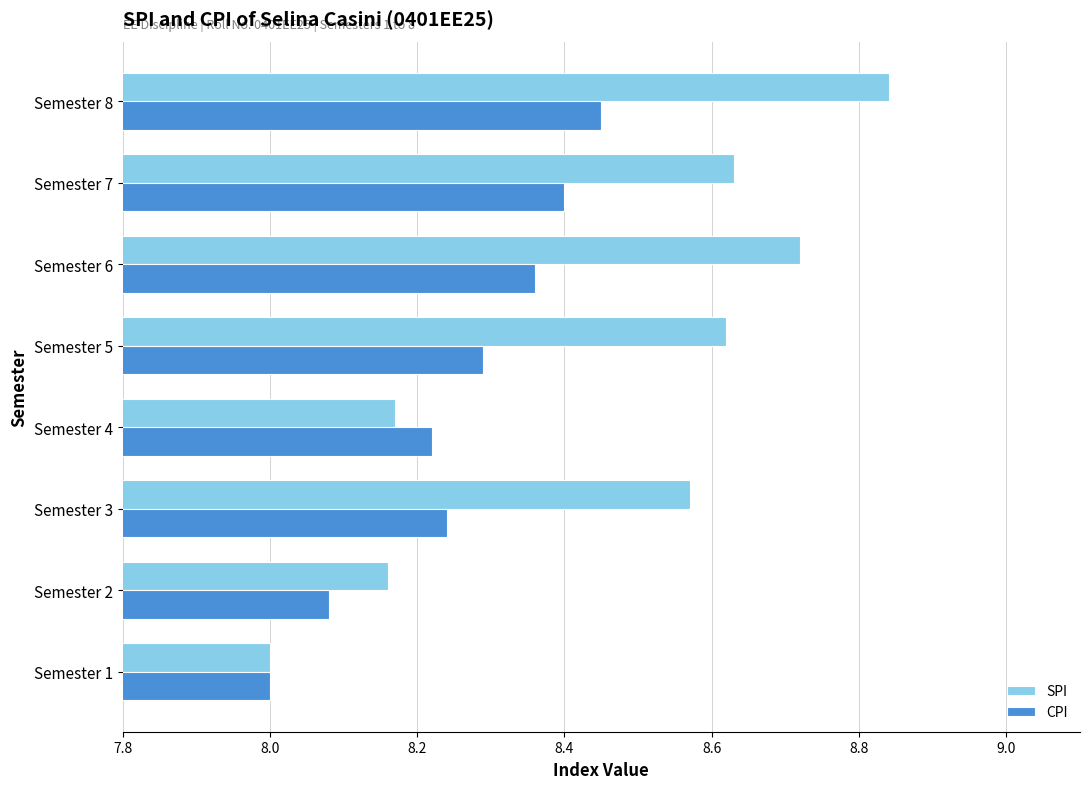

What is the spread (max minus min) of values at Semester 3?

0.3